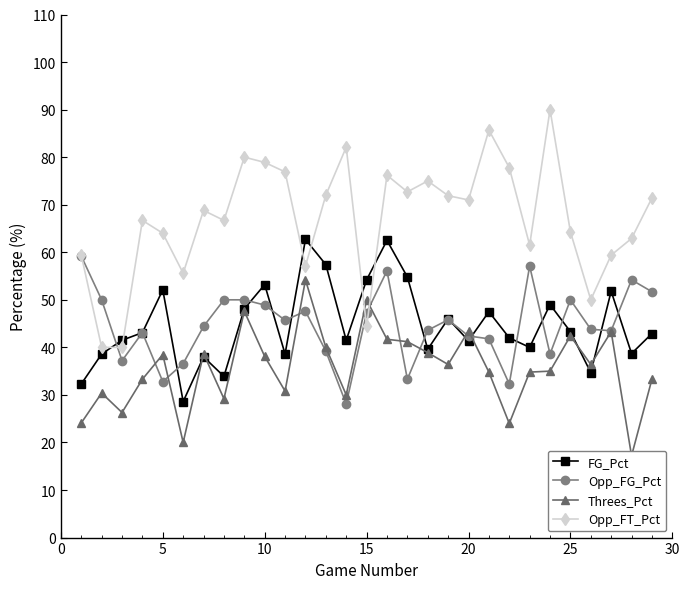

The FG_Pct series shows 14.7 at 20. True or false?

False